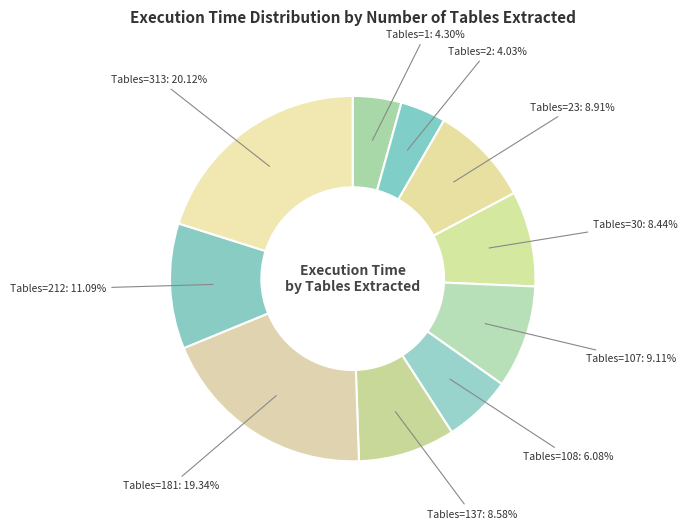

Approximately how many times larger is the value at Tables=107: 9.11% compared to Tables=137: 8.58%?

1.1